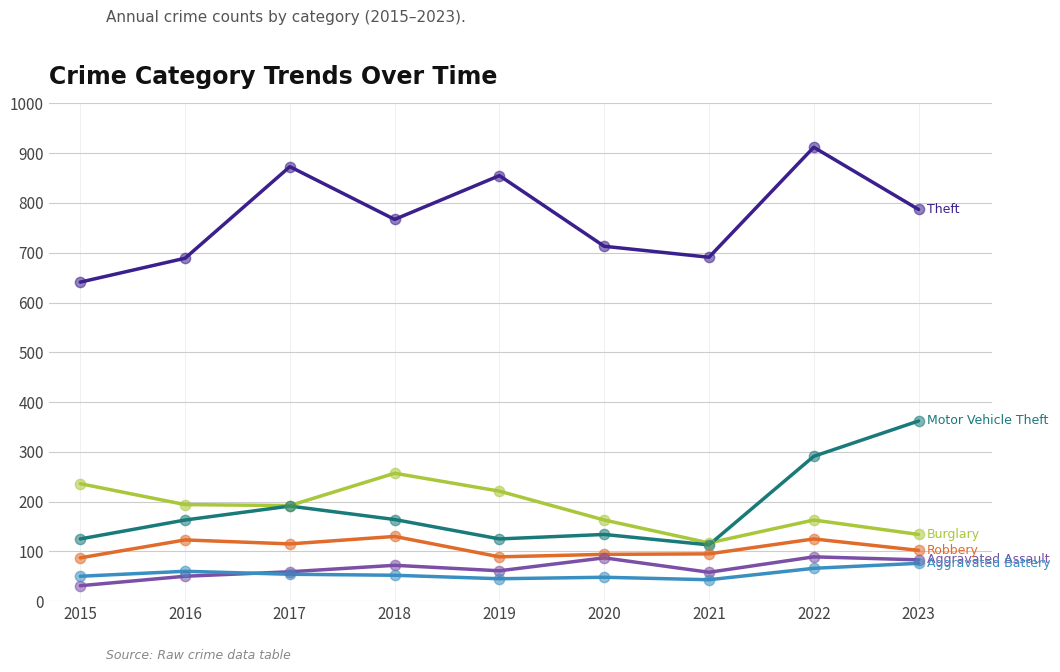

What is the total value across all series at 2021?

1117